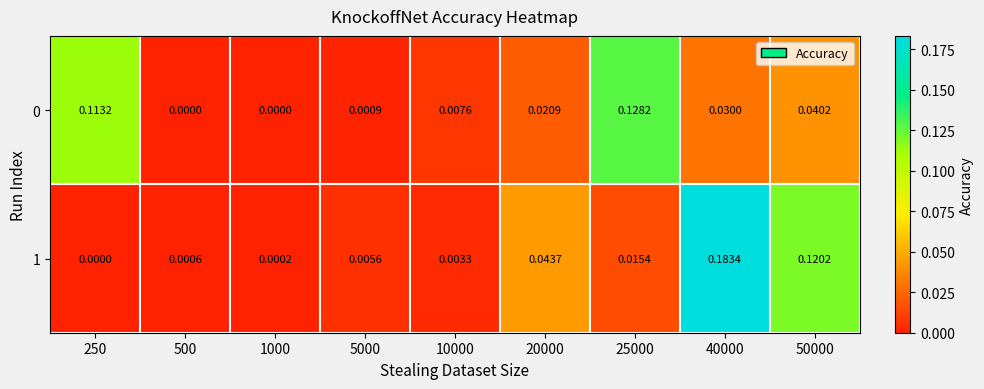

Is the value of 0 at 50000 greater than the value of 1 at 20000?

No